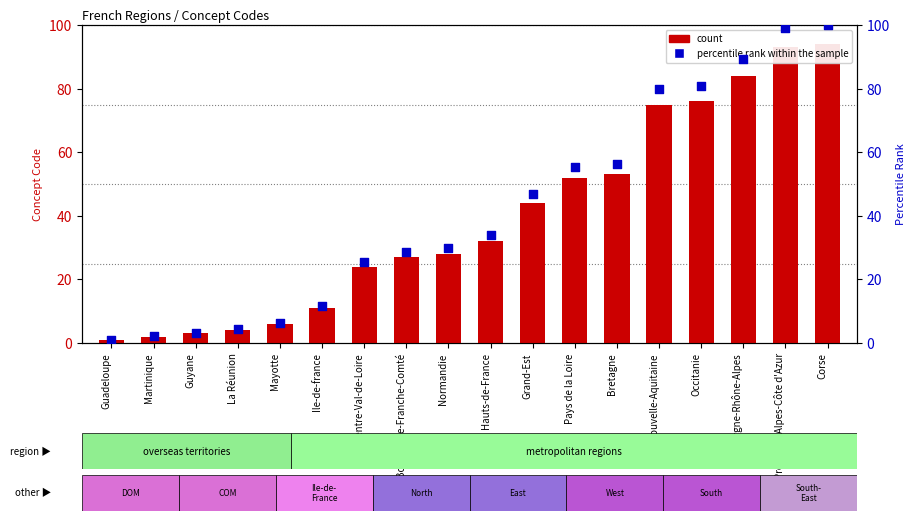

What are all the series names shown in the legend?

count, percentile rank within the sample